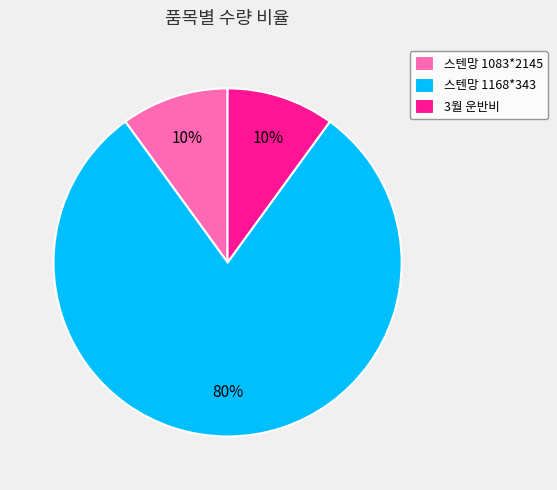

True or false: 스텐망 1083*2145 accounts for 10% of the total.

True